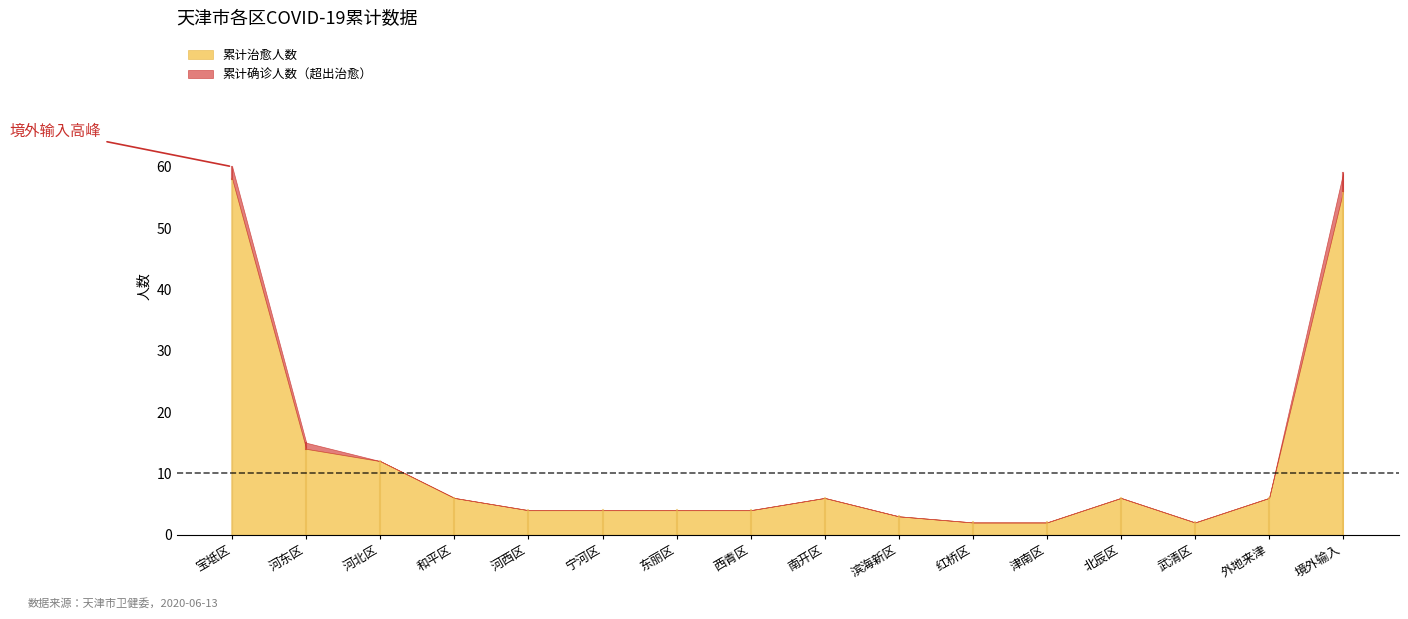

What is the difference between the maximum and minimum values in the 累计确诊人数 series?

58